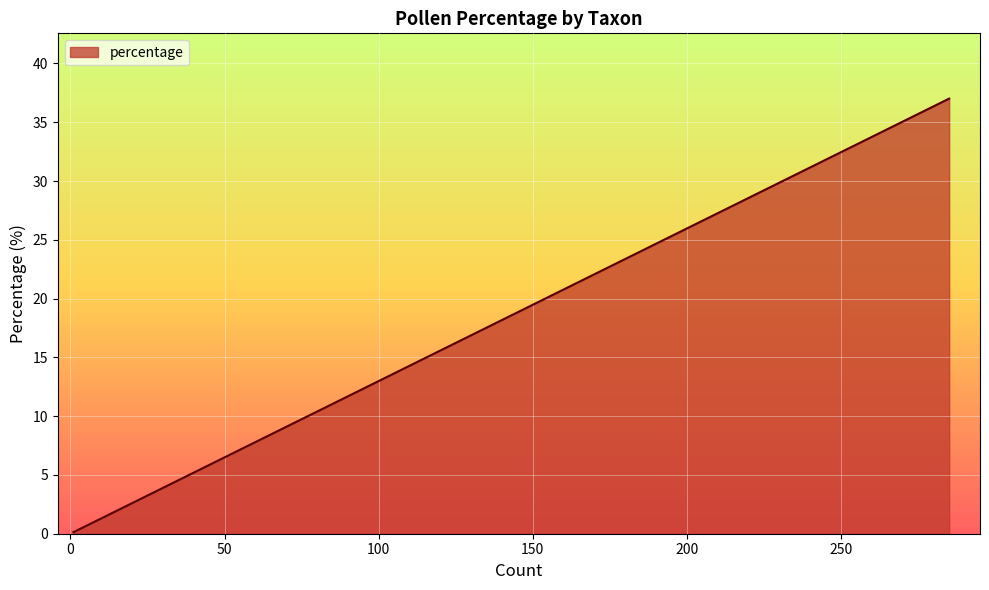

What is the greatest value displayed?

37.0